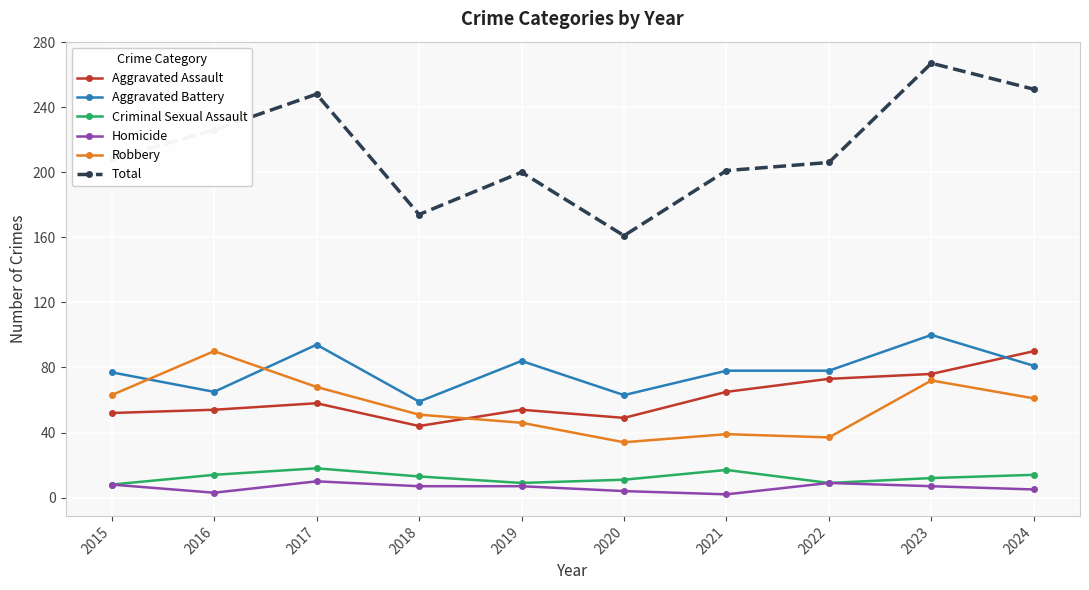

At how many categories does at least one series exceed 115?

10